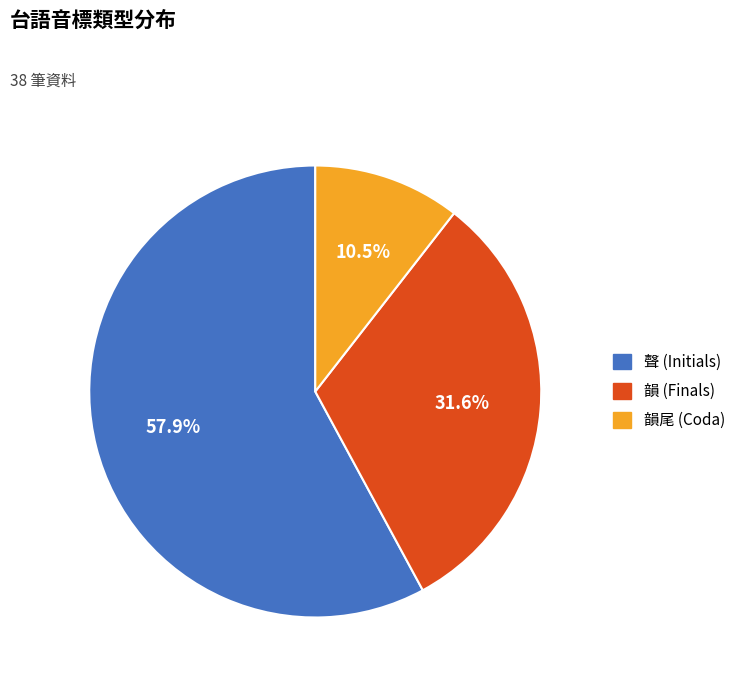

Does any single category account for the majority?

Yes